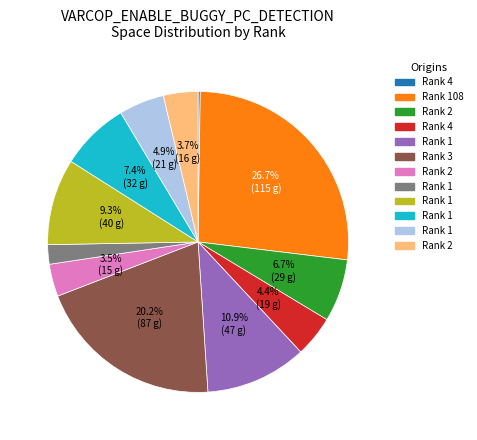

Does any single category account for the majority?

No